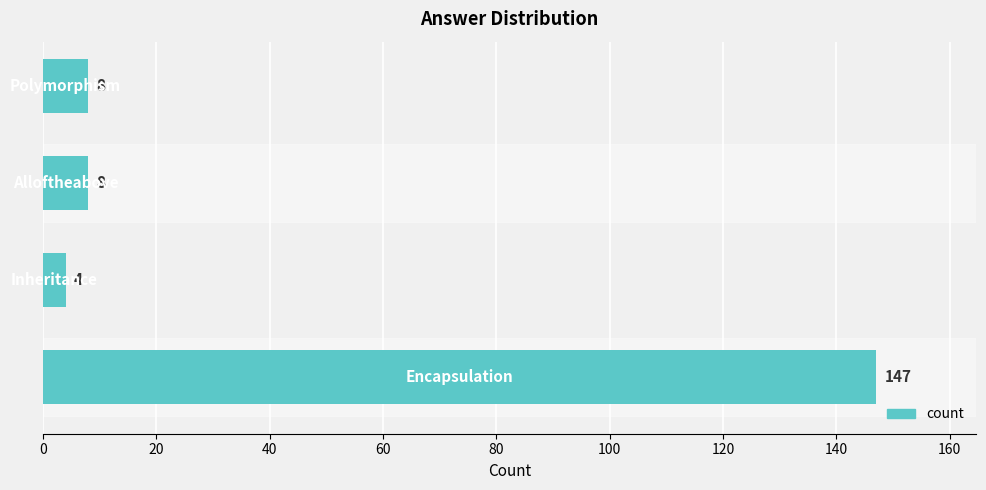

What is the minimum value shown in the chart?

4